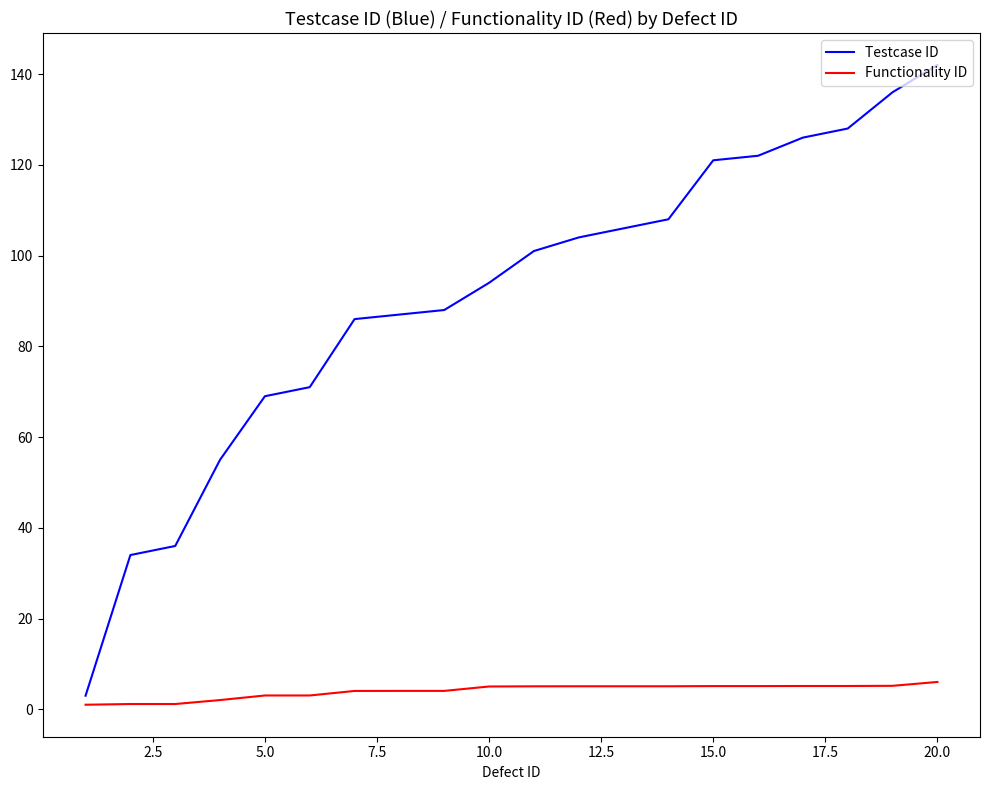

What is the average value of the Functionality ID series?

4.0